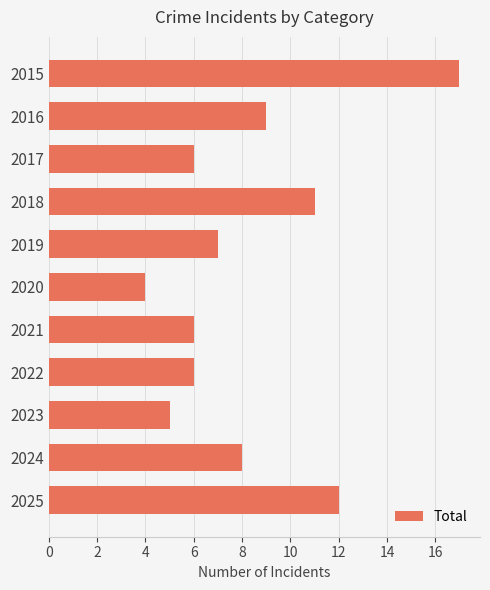

Between 2016 and 2015, which is larger?

2015